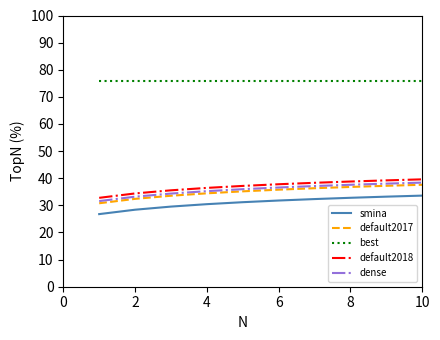

What is the minimum value for dense?

31.6